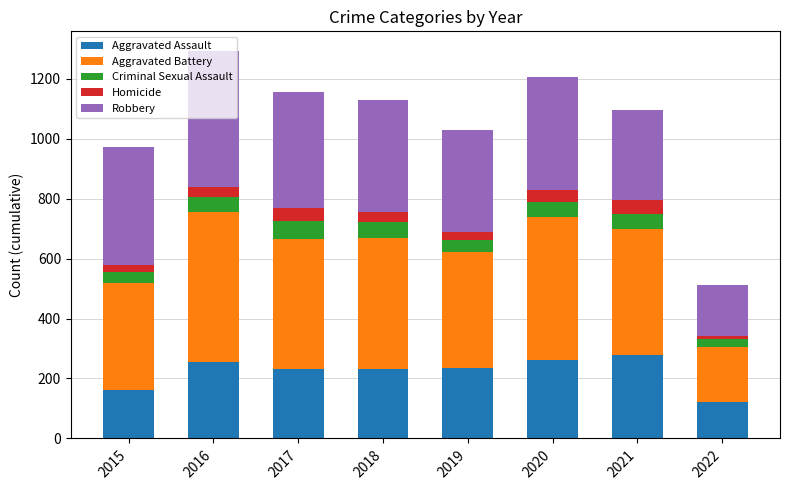

What is the highest value of the Aggravated Assault series?

279